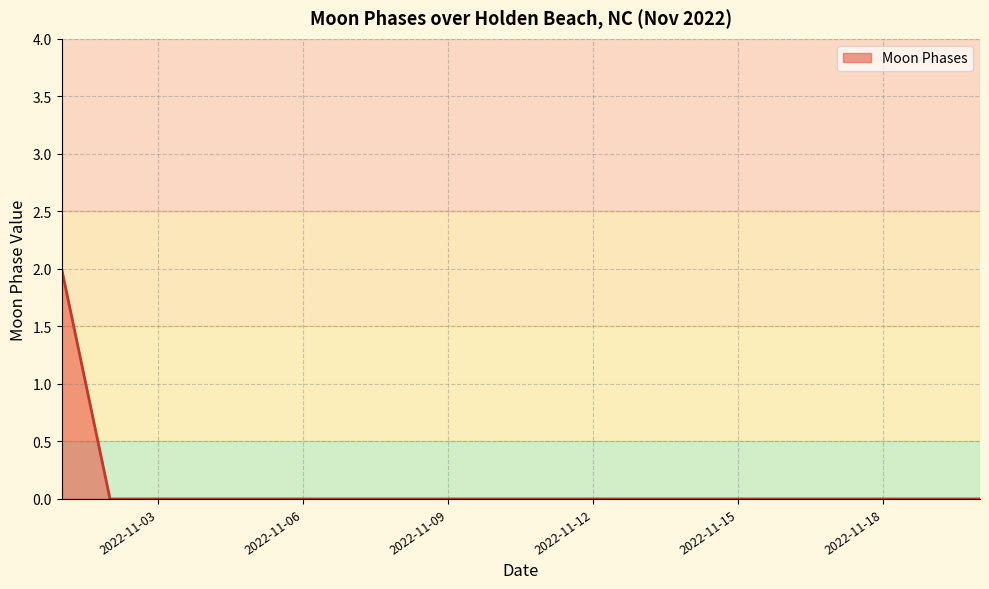

Is this an area chart (filled region under the line)?

Yes